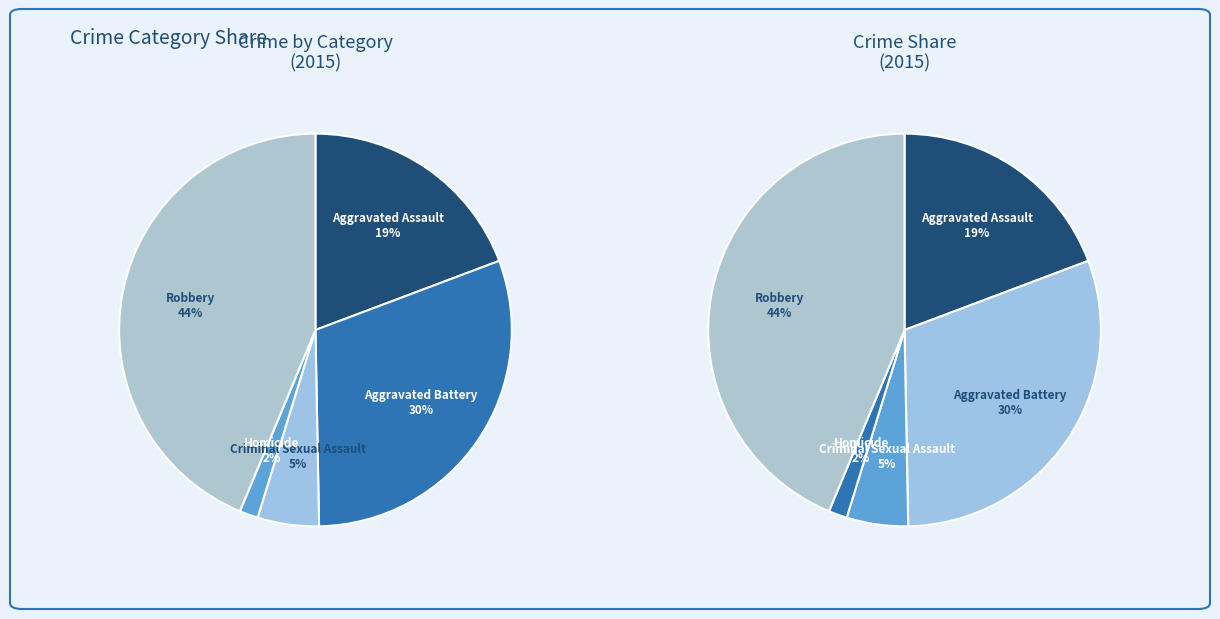

Is it true that Aggravated Battery is 30% of the pie?

True